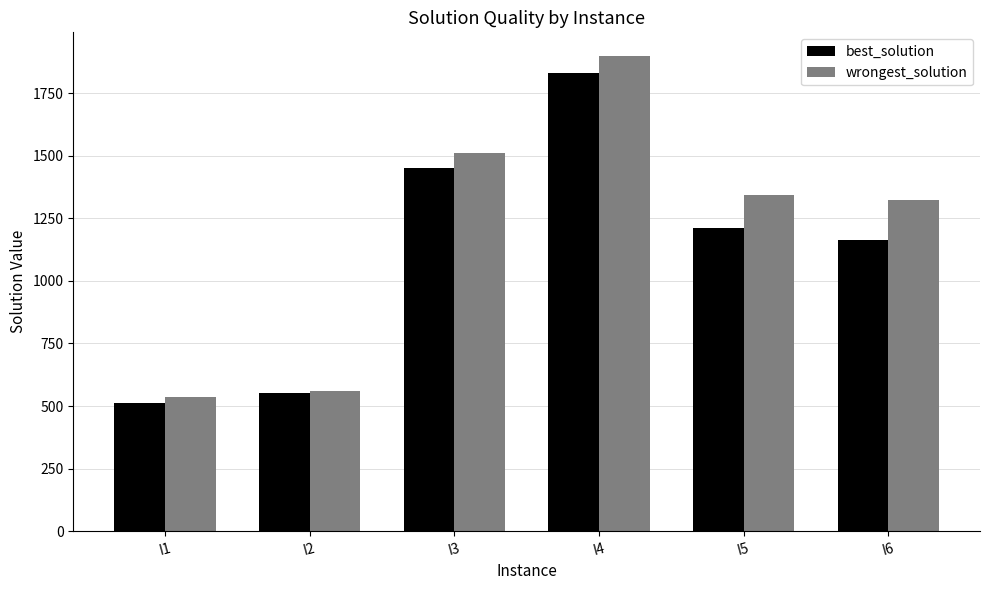

What is the difference between the maximum and minimum values in the wrongest_solution series?

1363